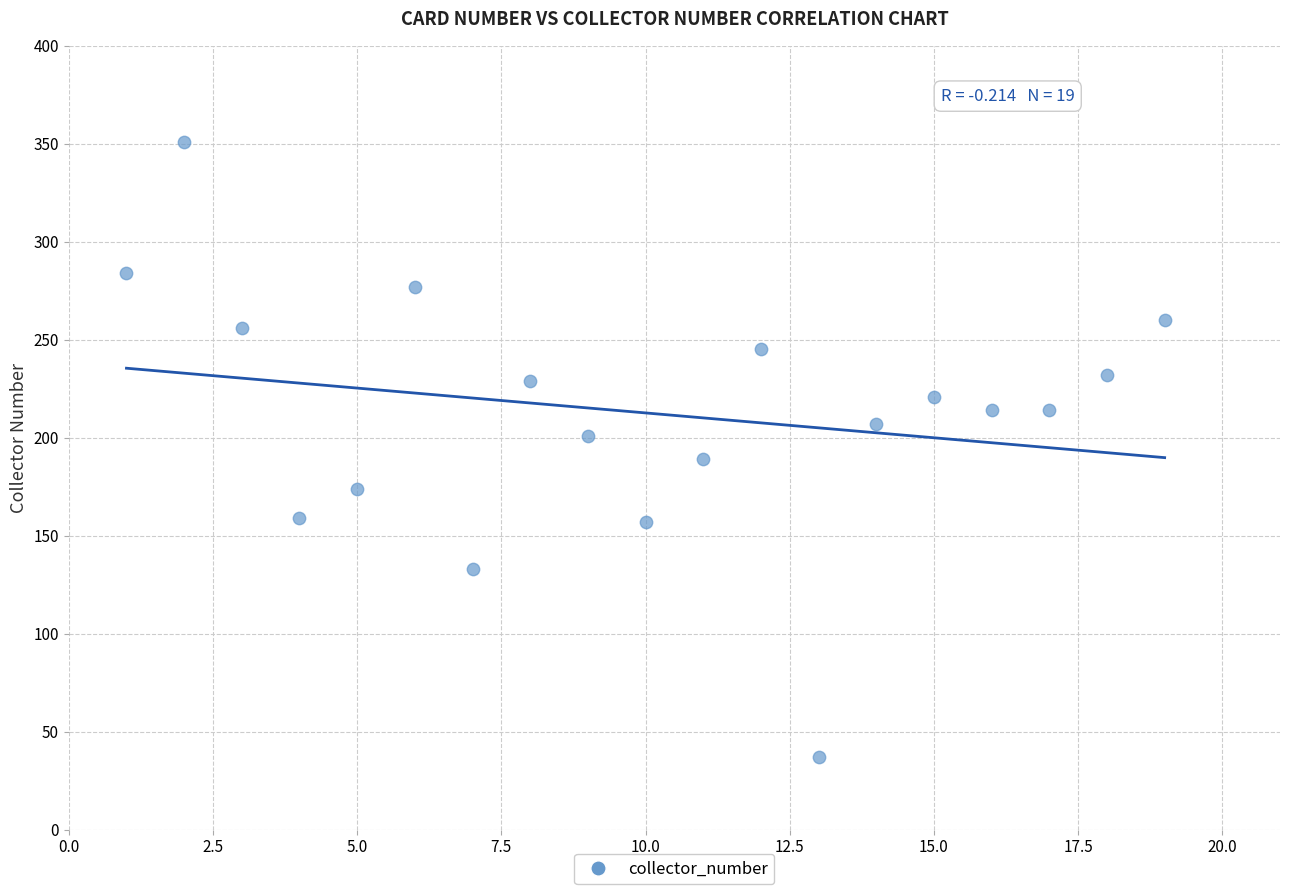

What is the range of X values (max minus min)?

18